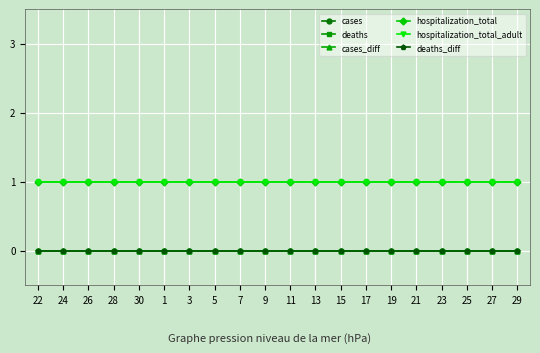

Does the chart have visible grid lines?

Yes